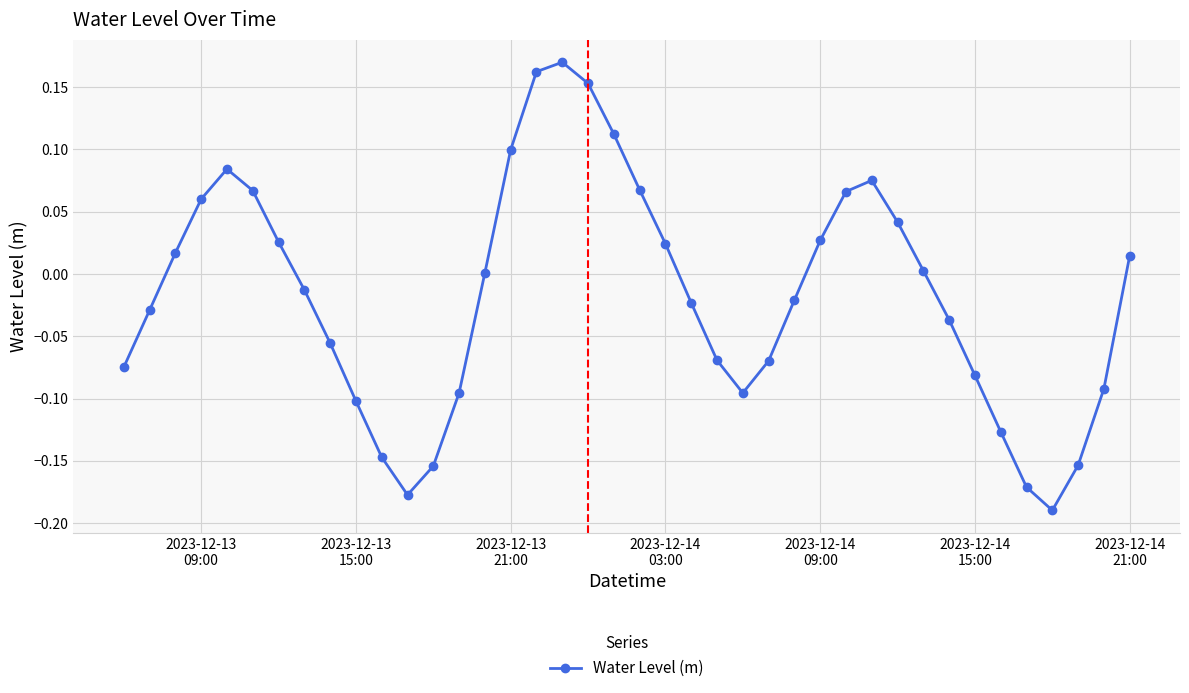

True or false: there are more than 2 points higher than both neighbors.

True